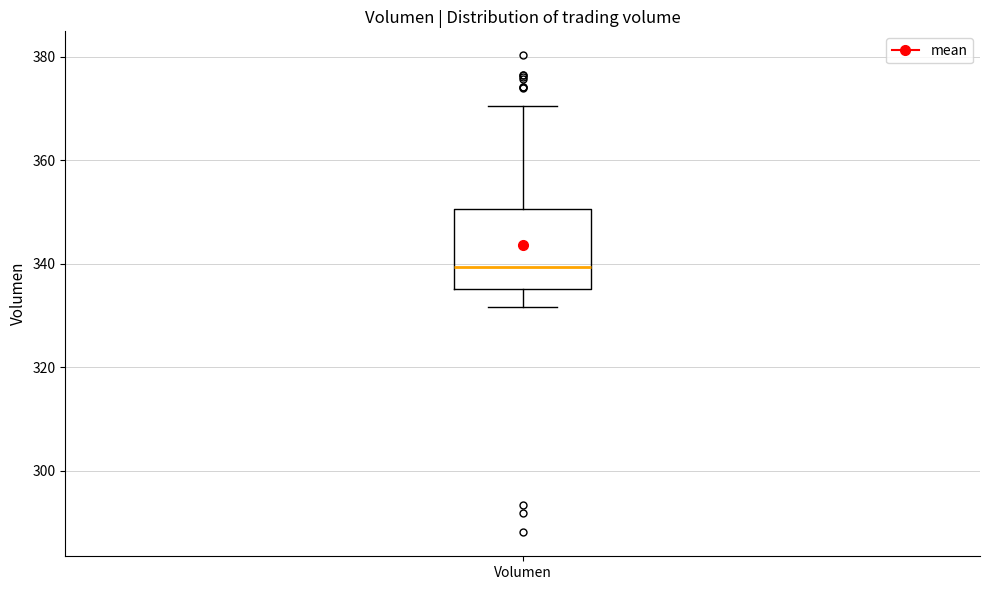

Read this box plot against the y-axis: the position of the median line, the range covered by the box, and the ends of both whiskers. The values are not printed on the chart, so give them approximately, as read against the axis.

median 340, box 336 to 350, whiskers 332 to 370